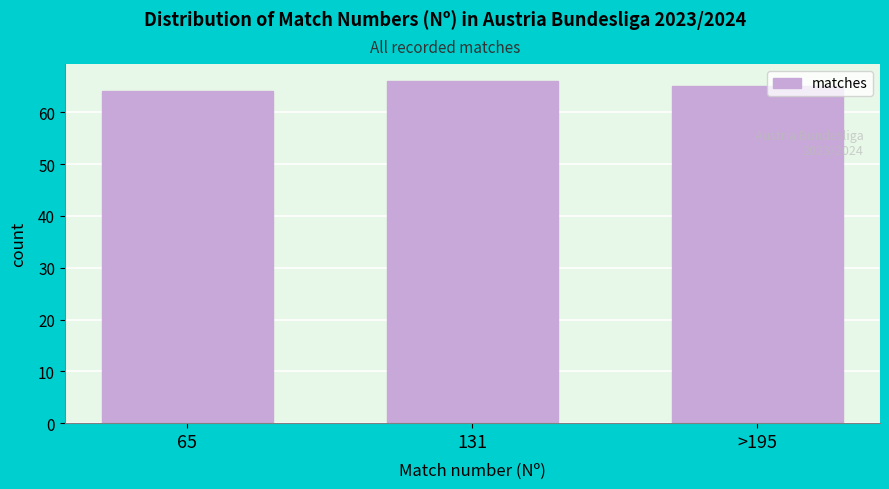

Reading left to right, list all the values displayed in this chart.

64	66	65